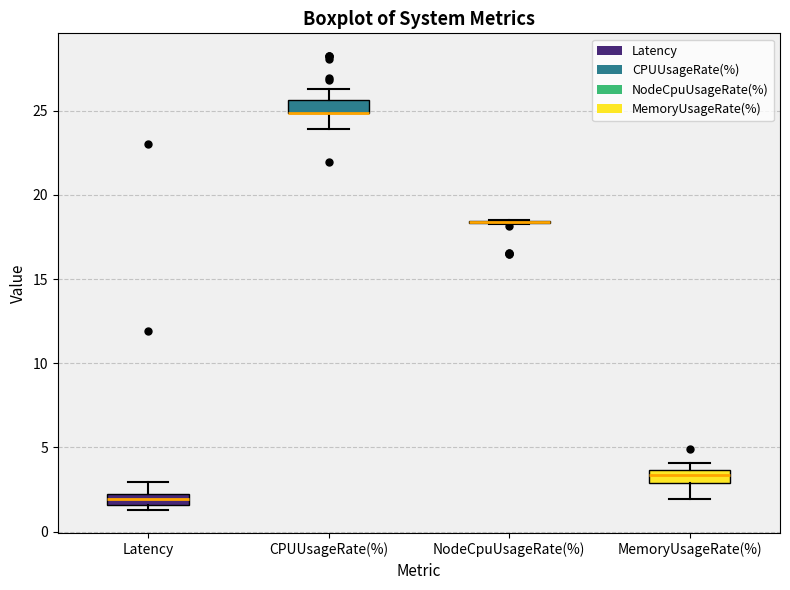

Where is the lower edge of the box for CPUUsageRate(%) on the y-axis? The values are not printed on the chart, so give them approximately, as read against the axis.

25.0